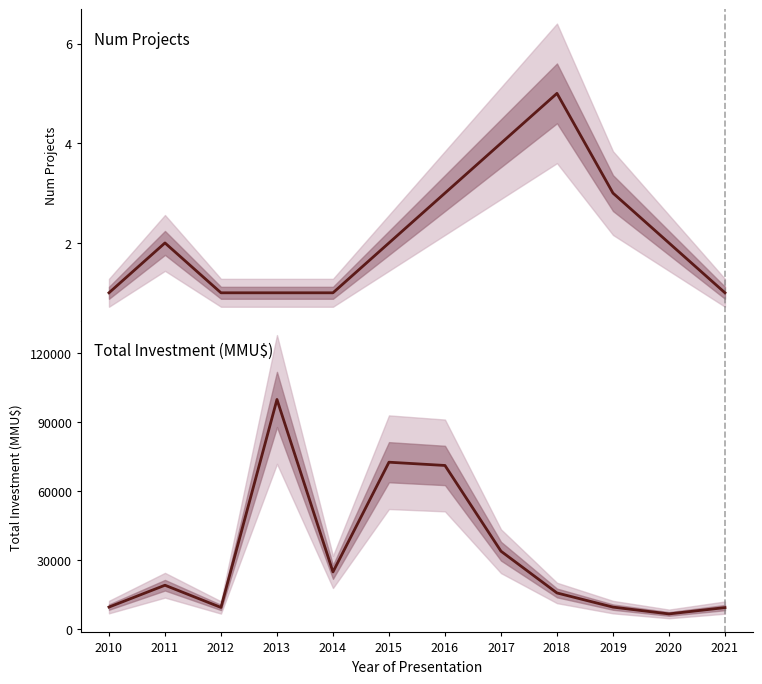

The value of Num Projects at 2010 is 1. True or false?

False